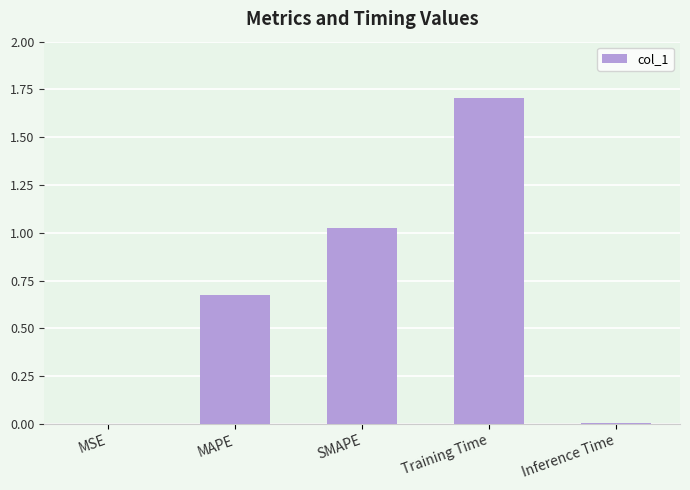

At which category does the chart reach its peak across all series?

Training Time